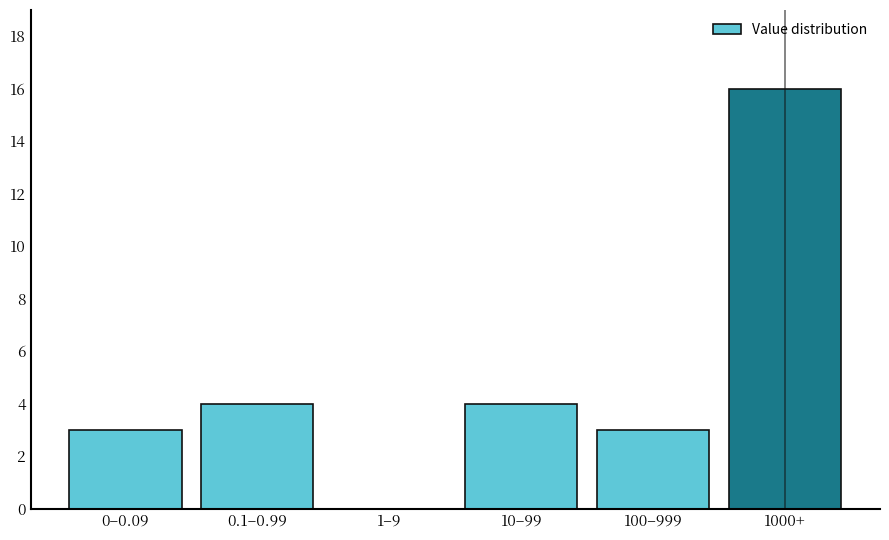

Reading right to left, list all the values displayed in this chart.

1000+=16	100–999=3	10–99=4	1–9=0	0.1–0.99=4	0–0.09=3